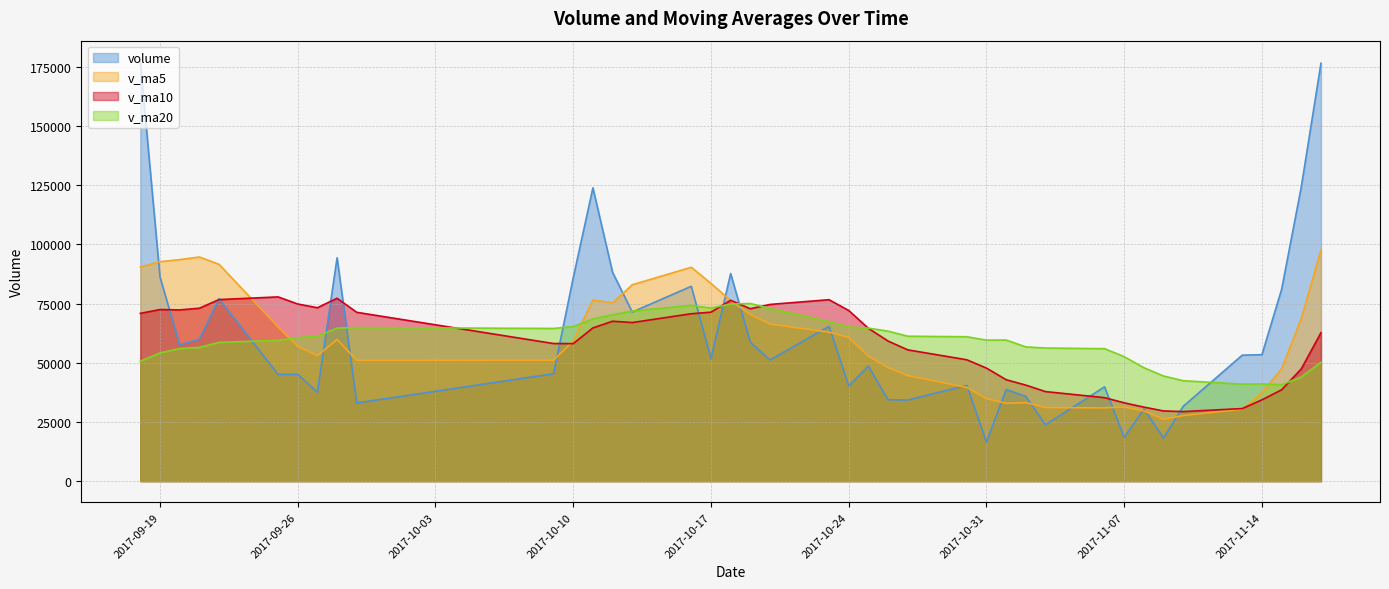

Where is the first local maximum for v_ma10?

2017-09-19